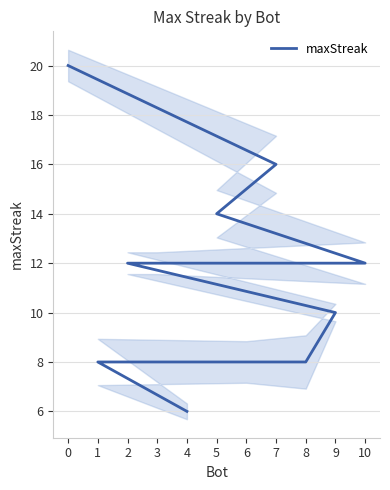

True or false: the data has more than 0 interior local peaks.

False